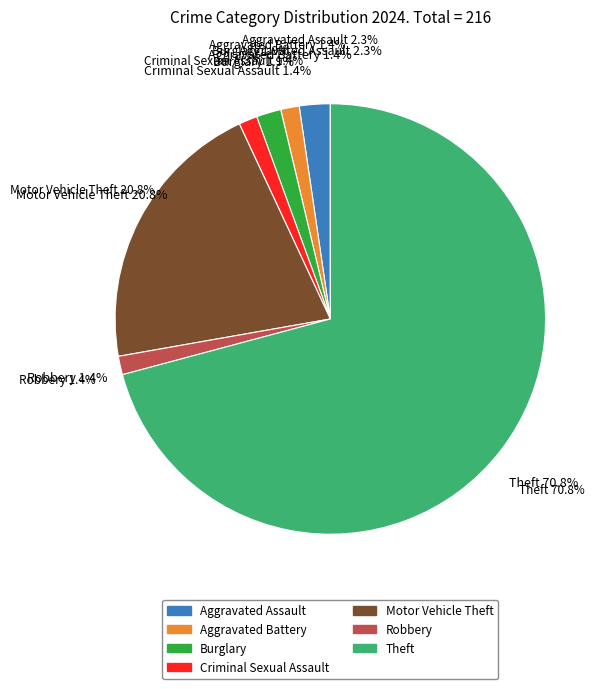

Does Motor Vehicle Theft account for over 50% of the chart?

No